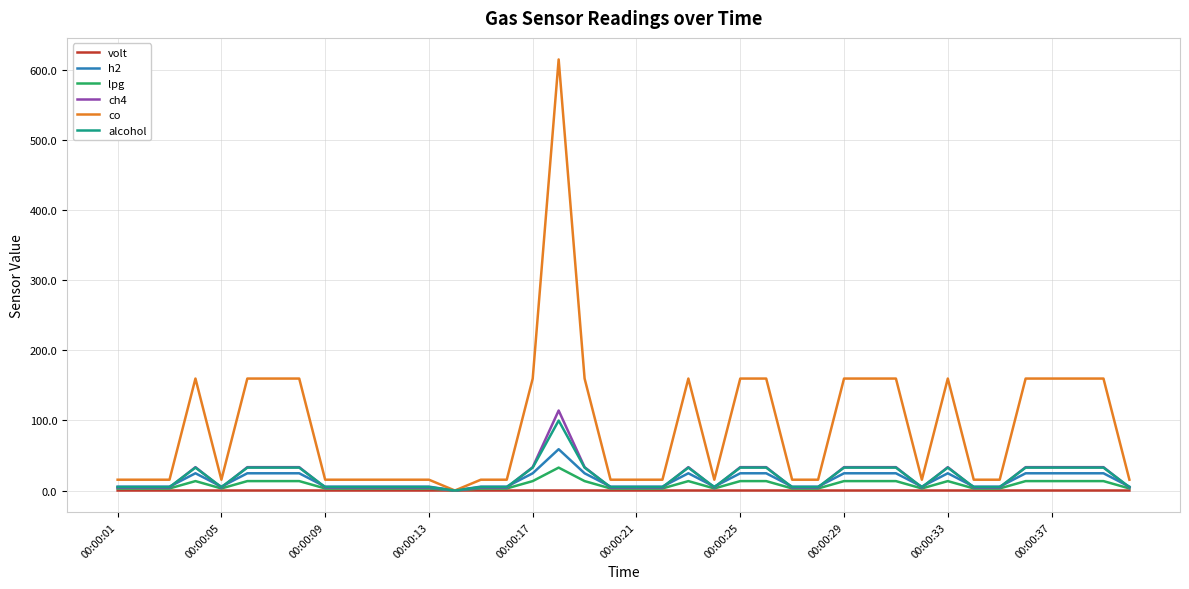

What is the highest value of the ch4 series?

114.2